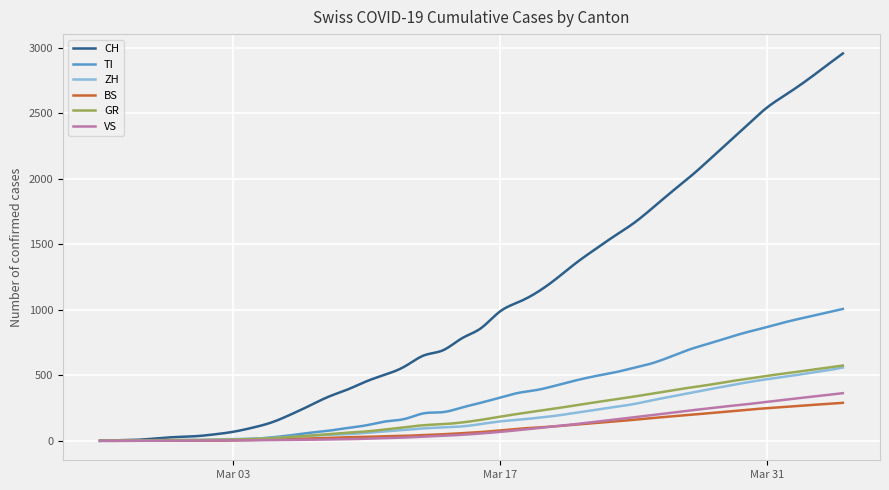

Which series has the widest spread of values?

CH